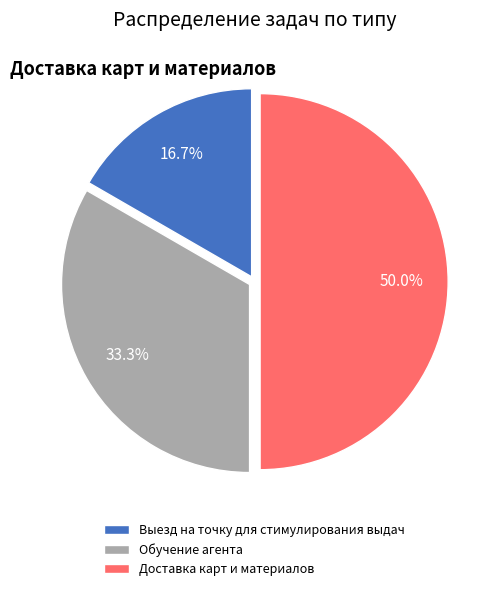

What is the ratio of the value at Доставка карт и материалов to the value at Выезд на точку для стимулирования выдач?

3.0